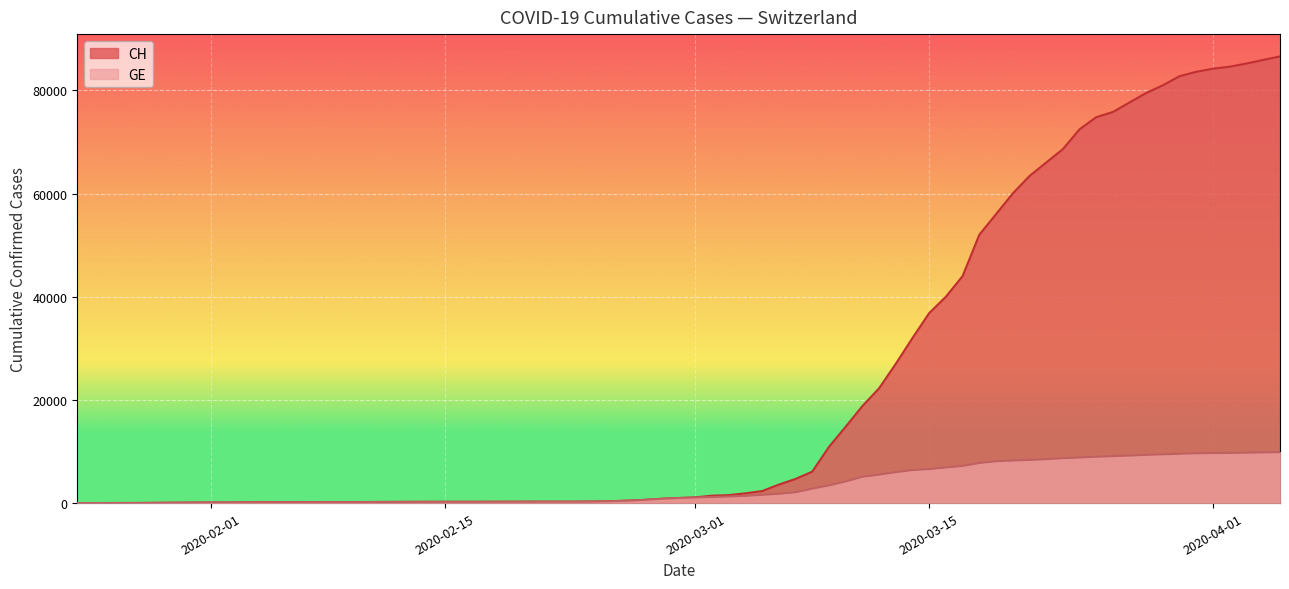

Rank the series by their maximum value, from highest to lowest.

CH, GE